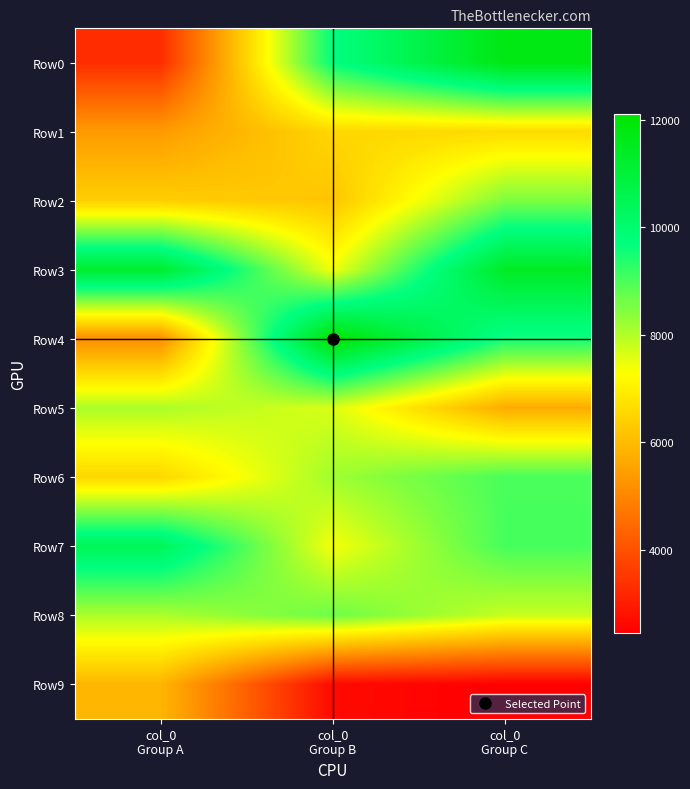

Reading left to right, what are all the values shown in this chart?

Row0: col_0
Group A=3299	col_0
Group B=9674	col_0
Group C=11747
Row1: col_0
Group A=5390	col_0
Group B=6530	col_0
Group C=6589
Row2: col_0
Group A=6355	col_0
Group B=6193	col_0
Group C=8517
Row3: col_0
Group A=11216	col_0
Group B=7396	col_0
Group C=11404
Row4: col_0
Group A=5122	col_0
Group B=12110	col_0
Group C=9505
Row5: col_0
Group A=8067	col_0
Group B=7642	col_0
Group C=5705
Row6: col_0
Group A=6528	col_0
Group B=8183	col_0
Group C=9001
Row7: col_0
Group A=10450	col_0
Group B=7367	col_0
Group C=9035
Row8: col_0
Group A=8068	col_0
Group B=8660	col_0
Group C=7815
Row9: col_0
Group A=5888	col_0
Group B=2645	col_0
Group C=2447